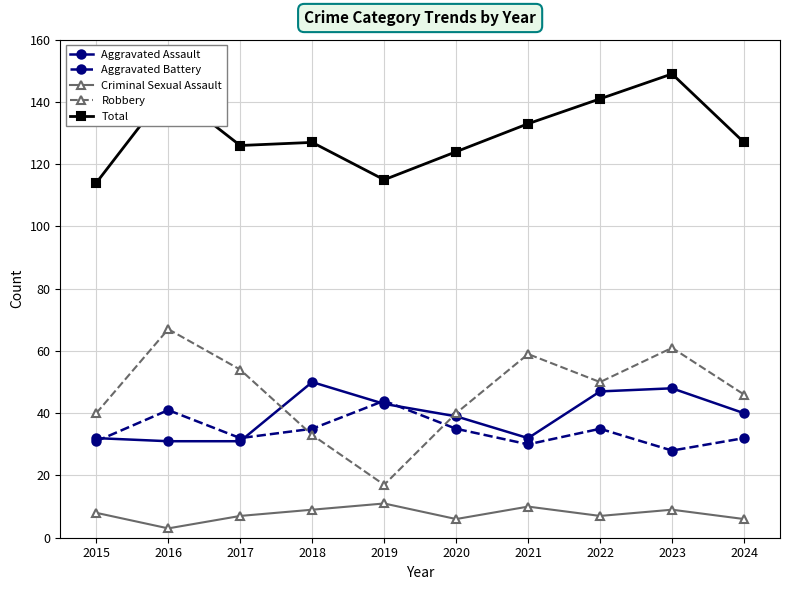

Which series has the largest total across all categories?

Total